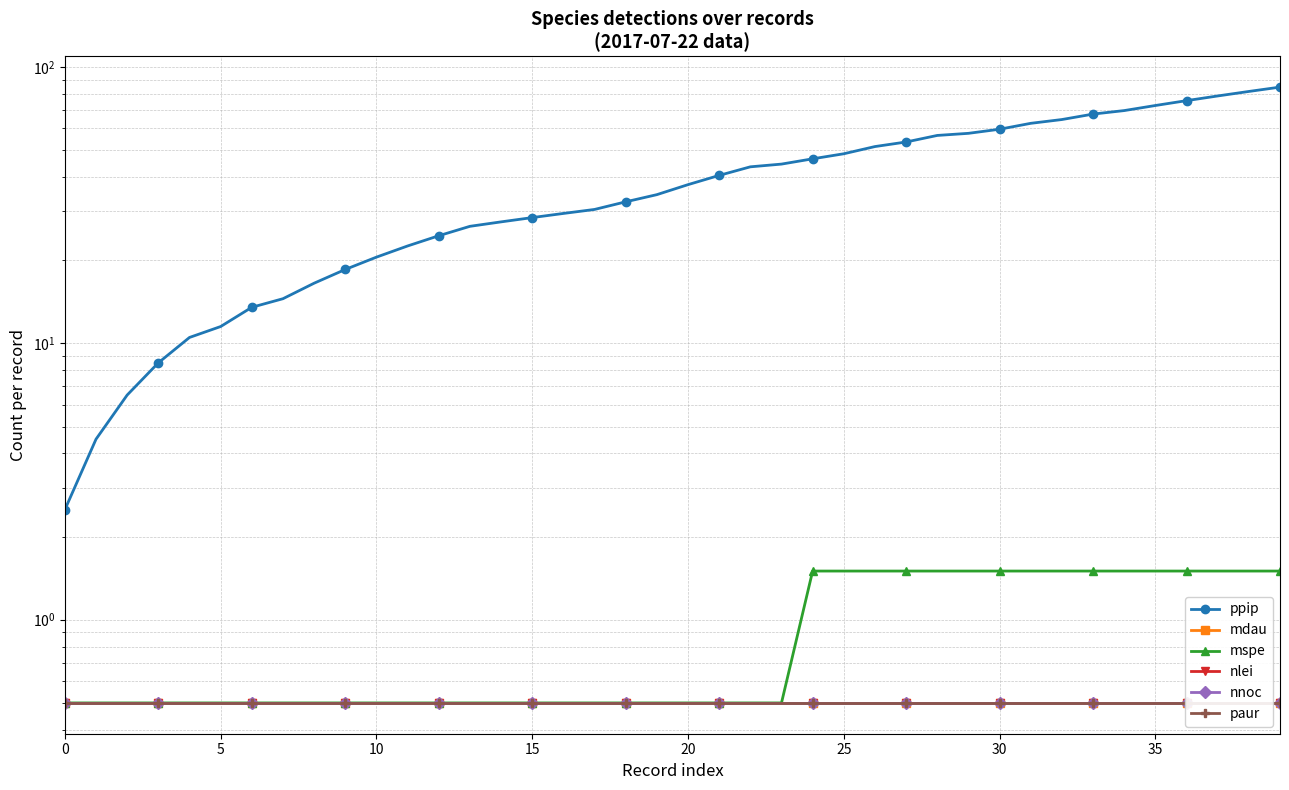

Does the chart have visible grid lines?

Yes